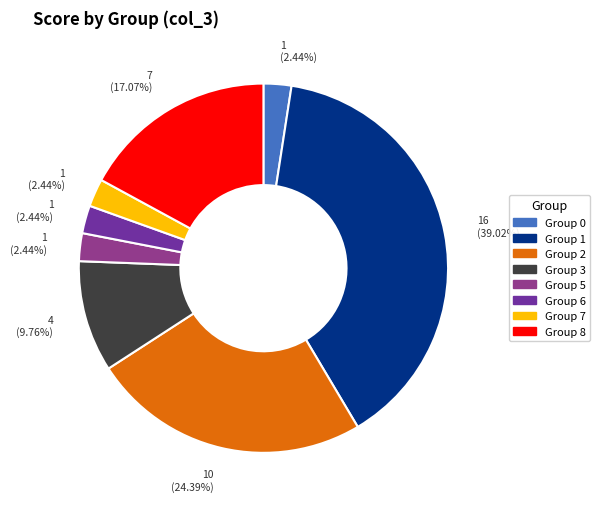

Approximately how many times larger is the value at Group 6 compared to Group 0?

1.0